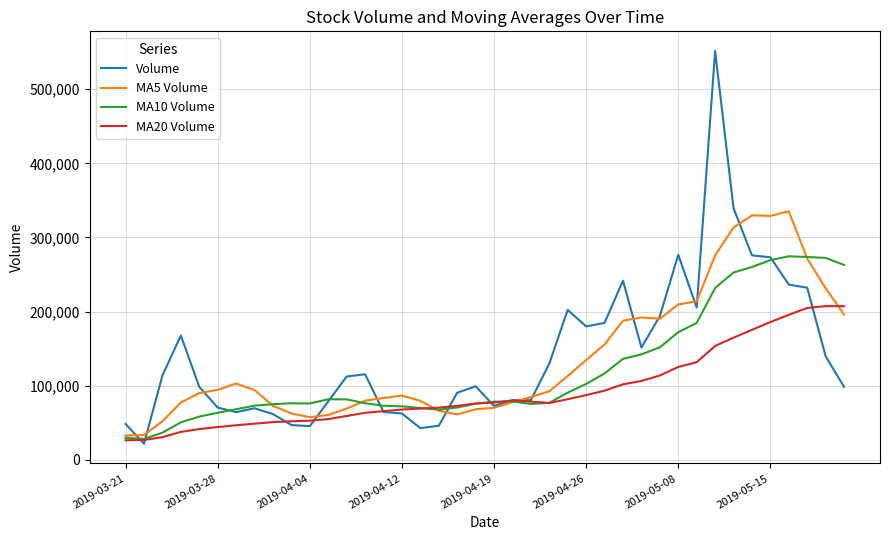

Which series has the widest spread of values?

Volume